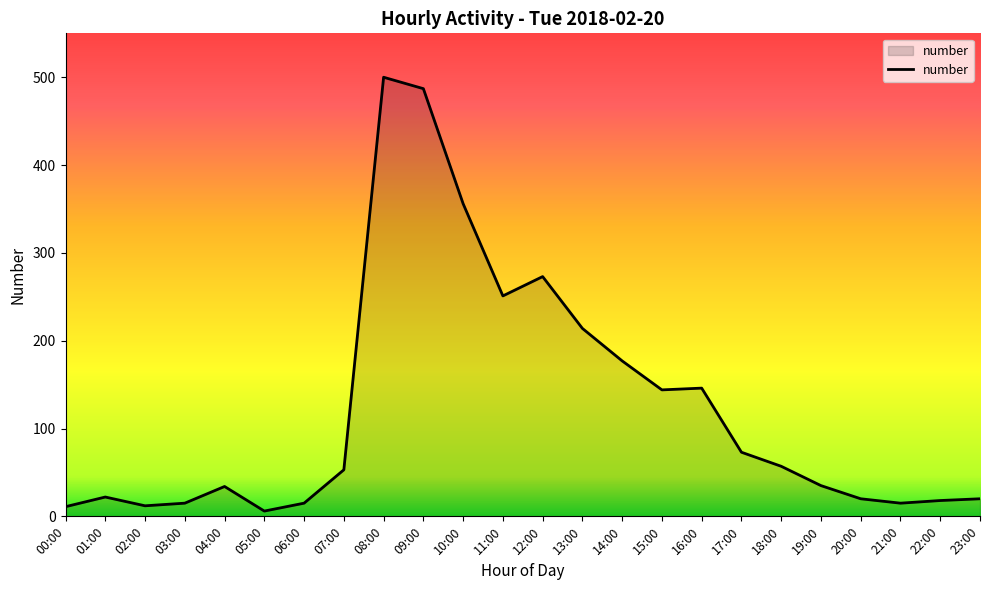

True or false: the data shows 47 at 16:00.

False